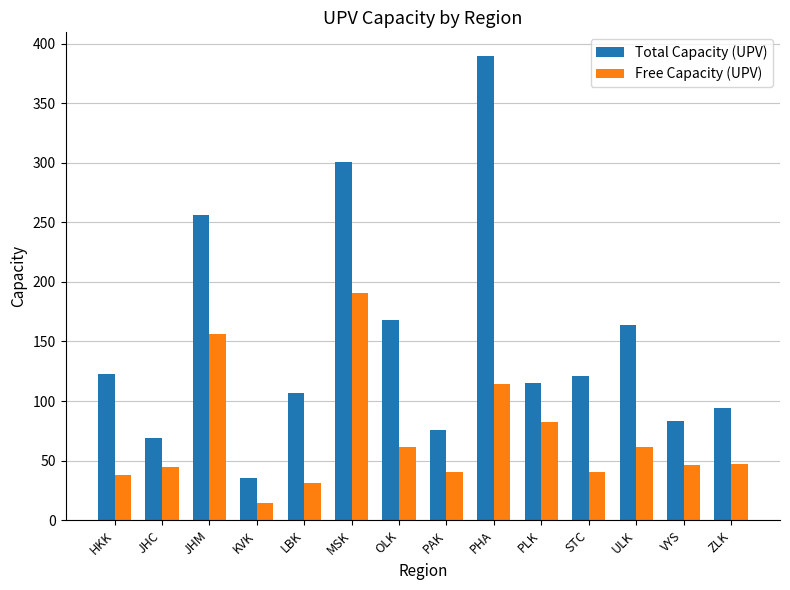

Which series has the largest total across all categories?

Total Capacity (UPV)